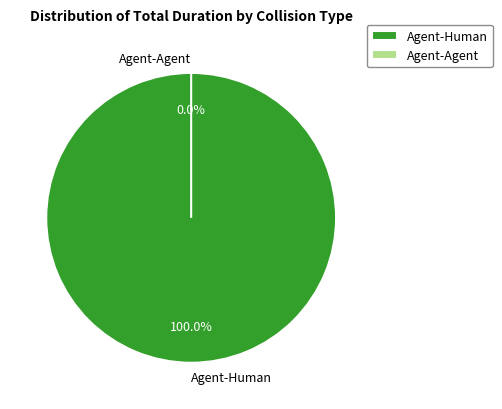

Is there any slice that represents more than half of the pie?

Yes